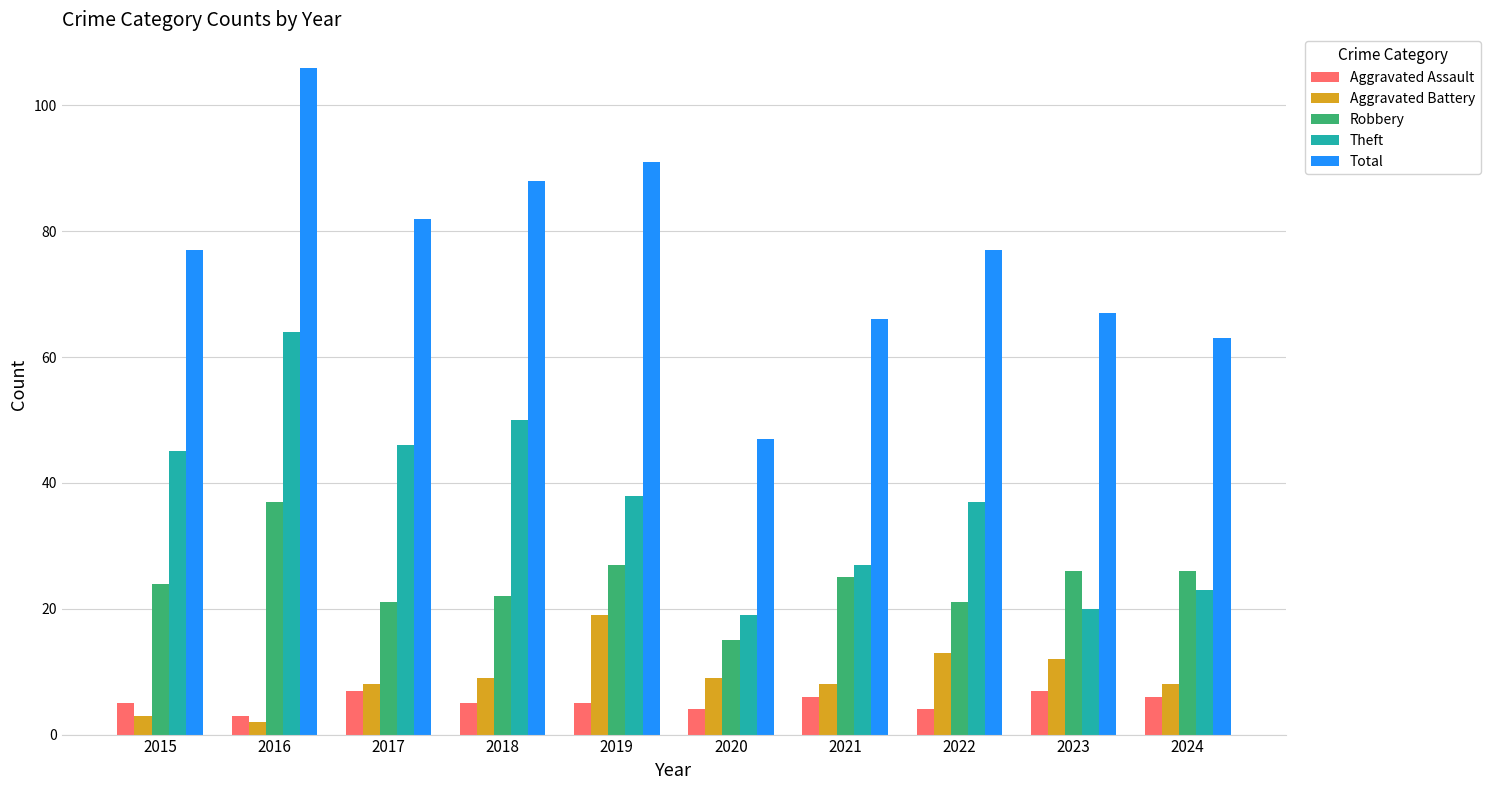

What value does the Aggravated Battery series have at 2021?

8